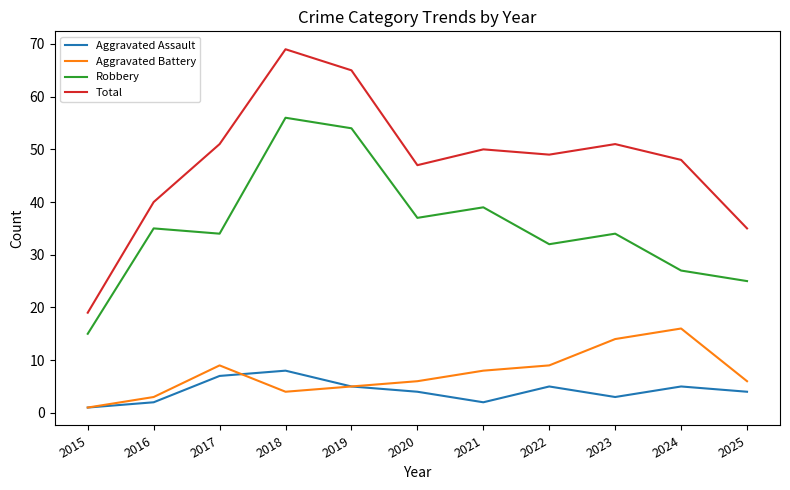

Which series changed the most between 2015 and 2021?

Total